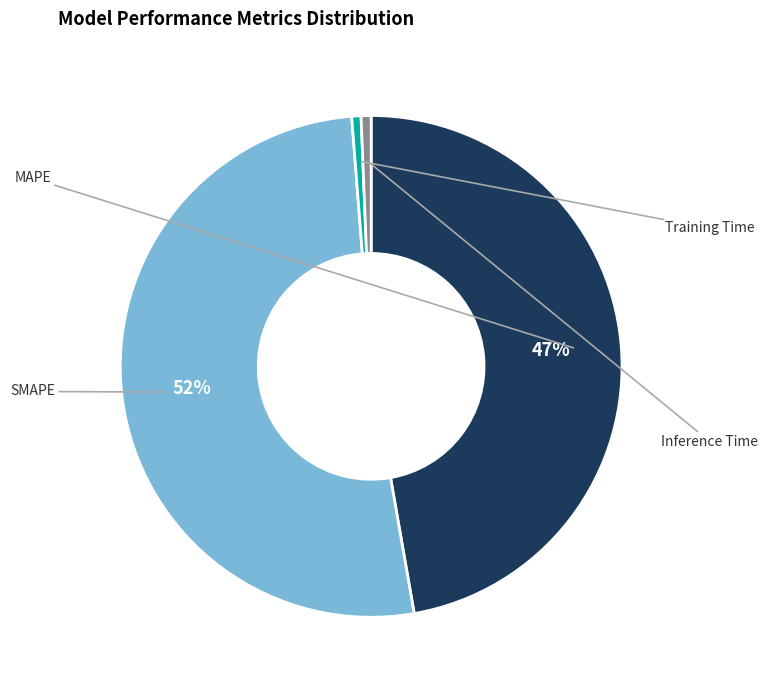

Which has a higher value, SMAPE or Inference Time?

SMAPE